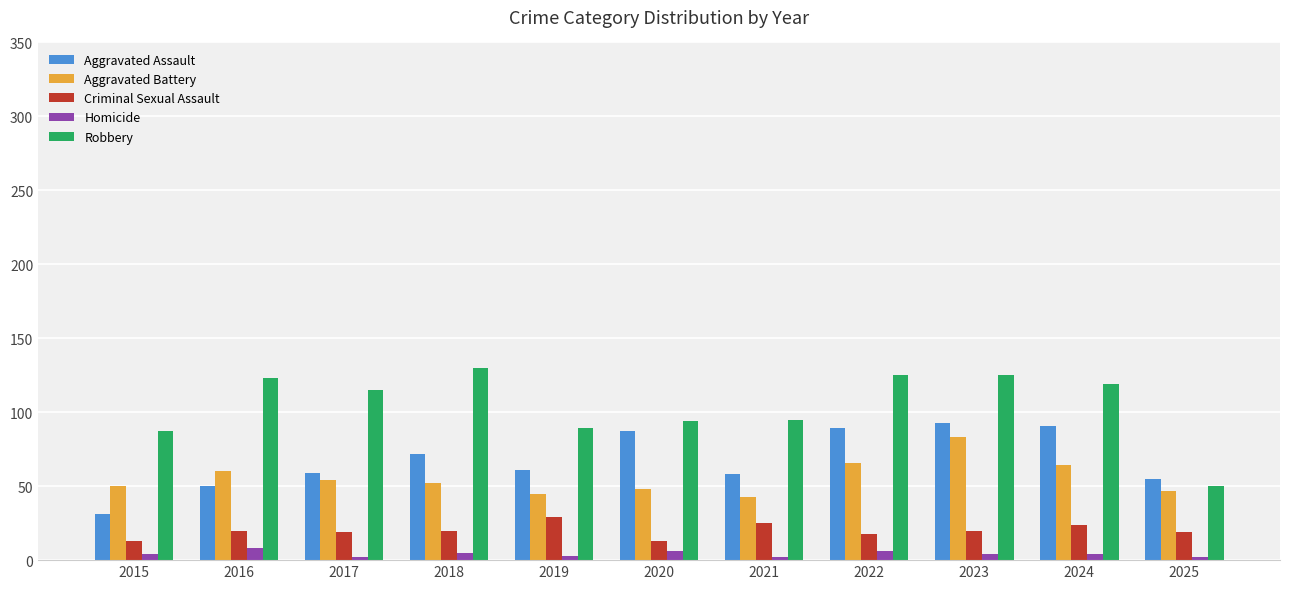

At how many categories does at least one series exceed 82?

10